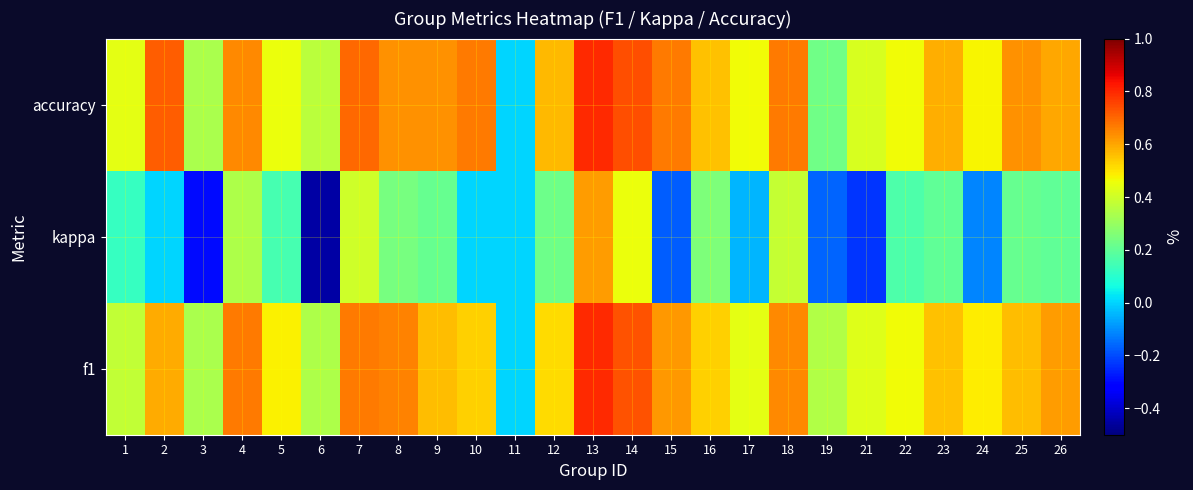

List the series in order of their peak value, lowest first.

kappa, f1, accuracy